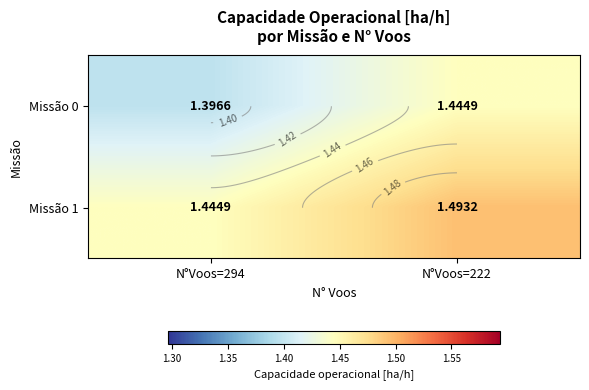

Rank the series at N°Voos=222 from highest to lowest value.

Missão 1, Missão 0